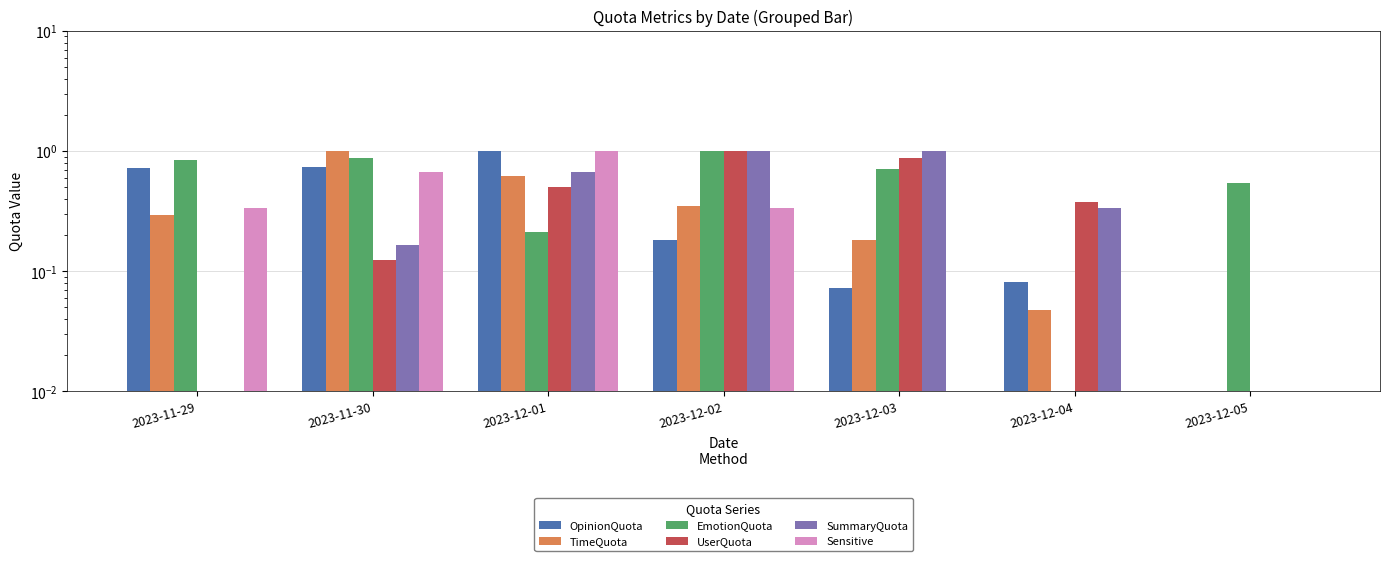

What is the difference between the second highest and minimum values in the SummaryQuota series?

1.0